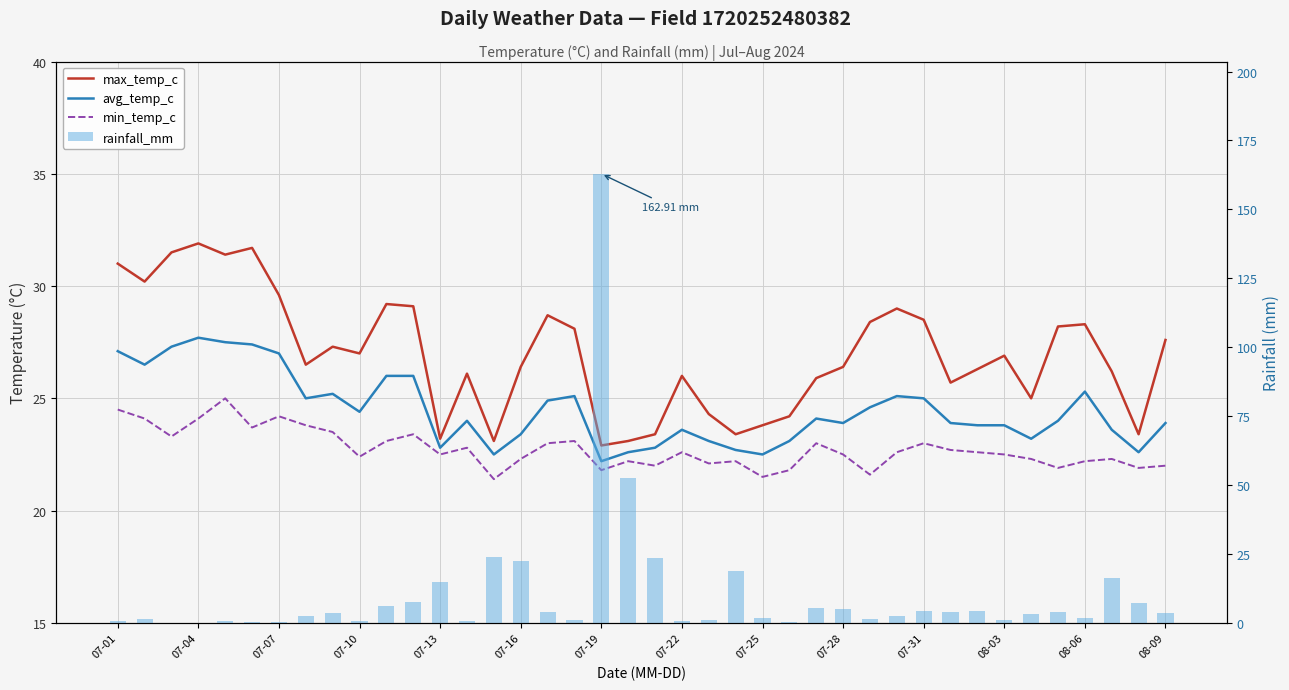

Rank the series at 16 from lowest to highest value.

rainfall_mm, min_temp_c, avg_temp_c, max_temp_c